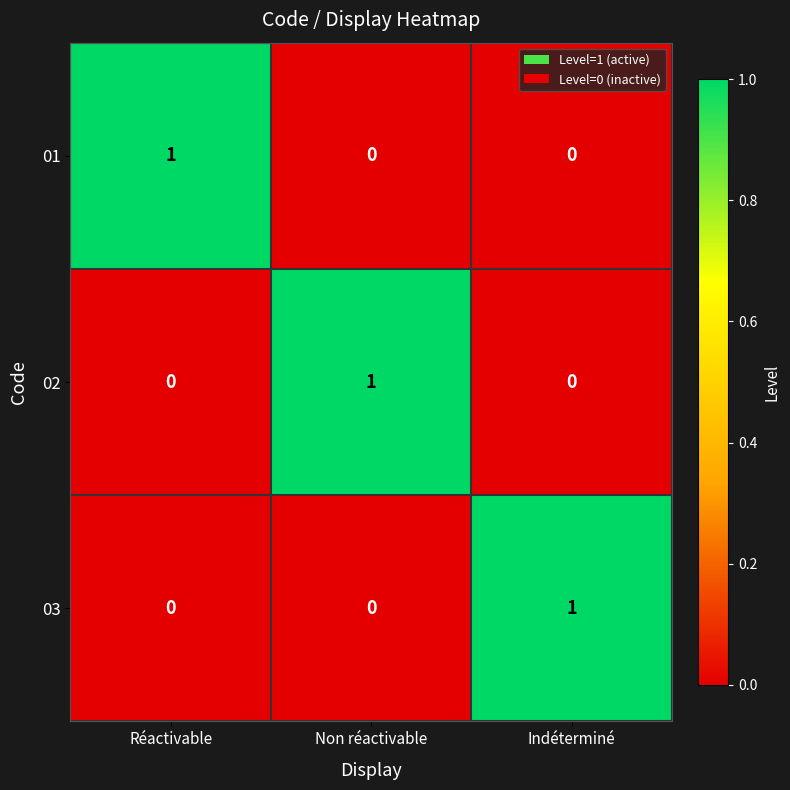

What is the difference between the highest and lowest values at Non réactivable?

1